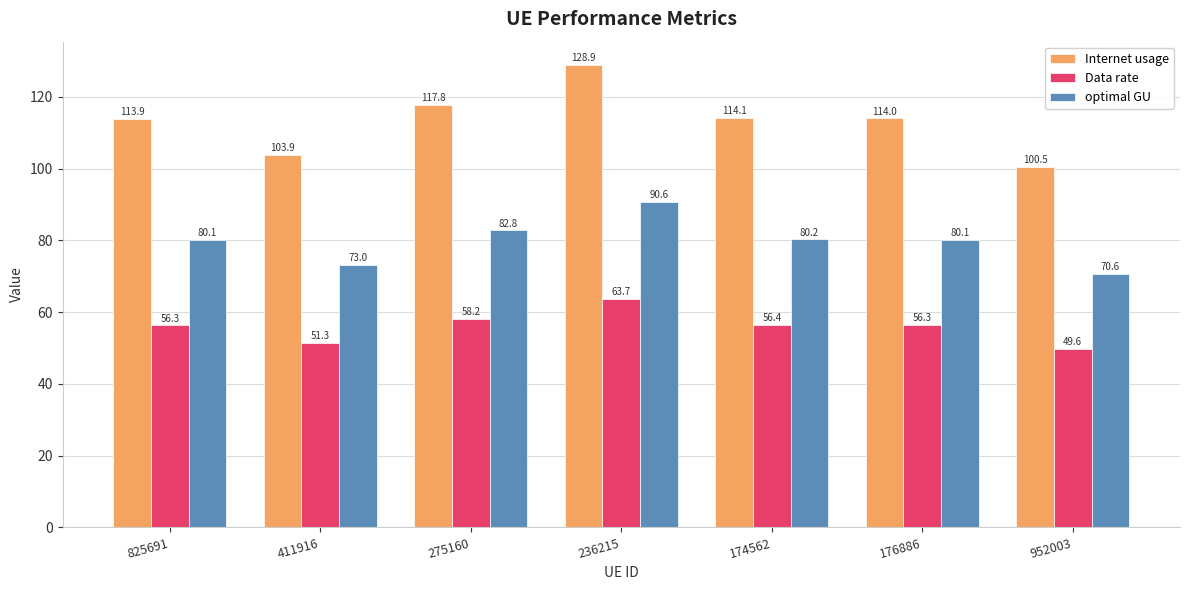

What is the difference between the highest and lowest values at 176886?

57.7